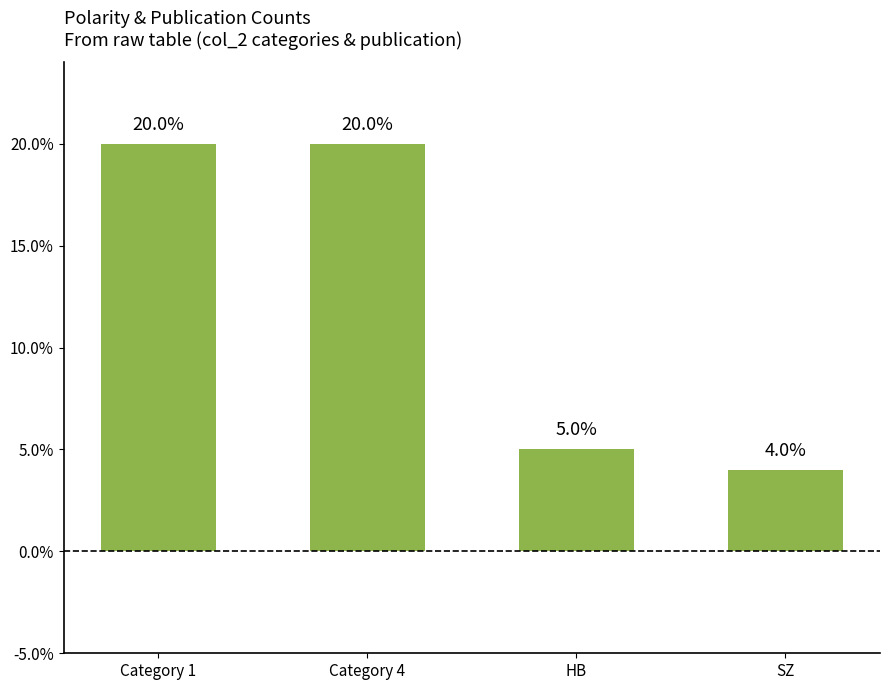

The value at Category 4 is 5. True or false?

False